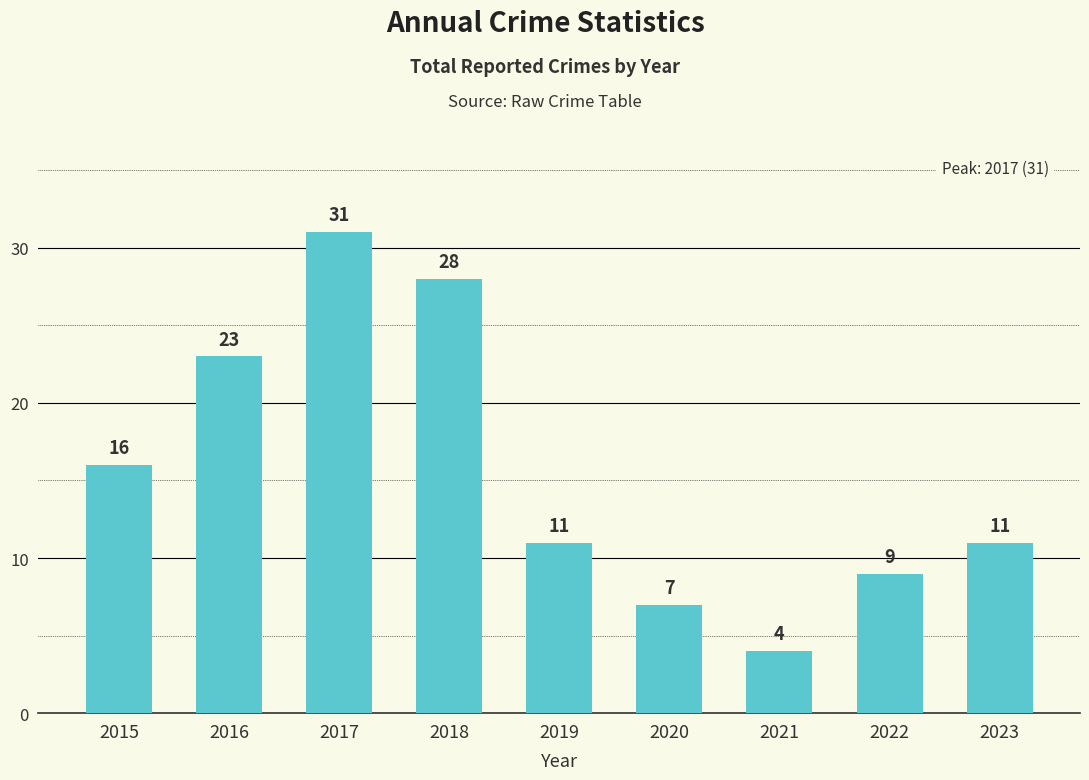

What is the difference between the maximum and second lowest values?

24